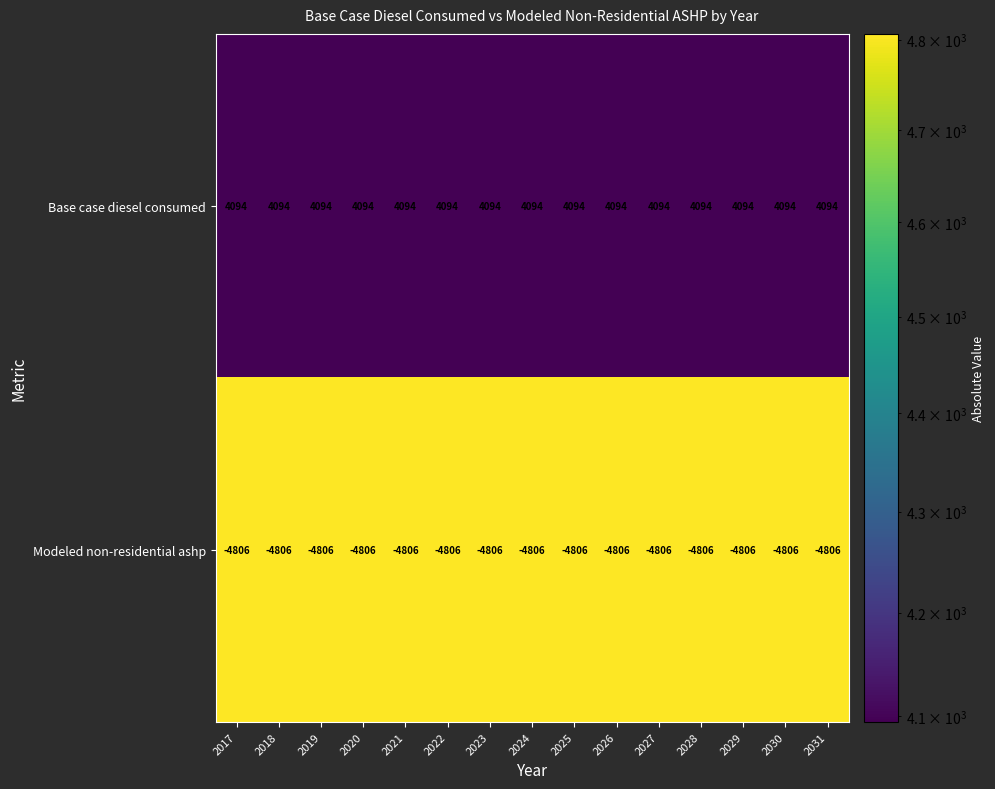

Is it true that Base case diesel consumed equals 7293 at 2028?

False